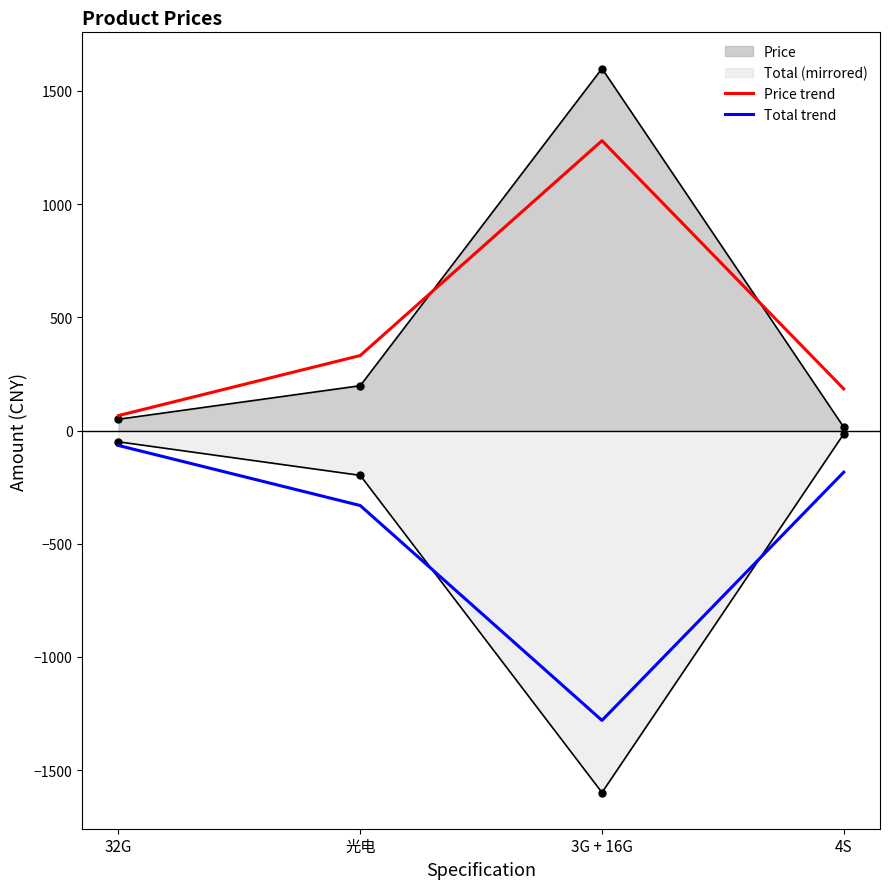

Which series has the largest range (max minus min)?

Price trend